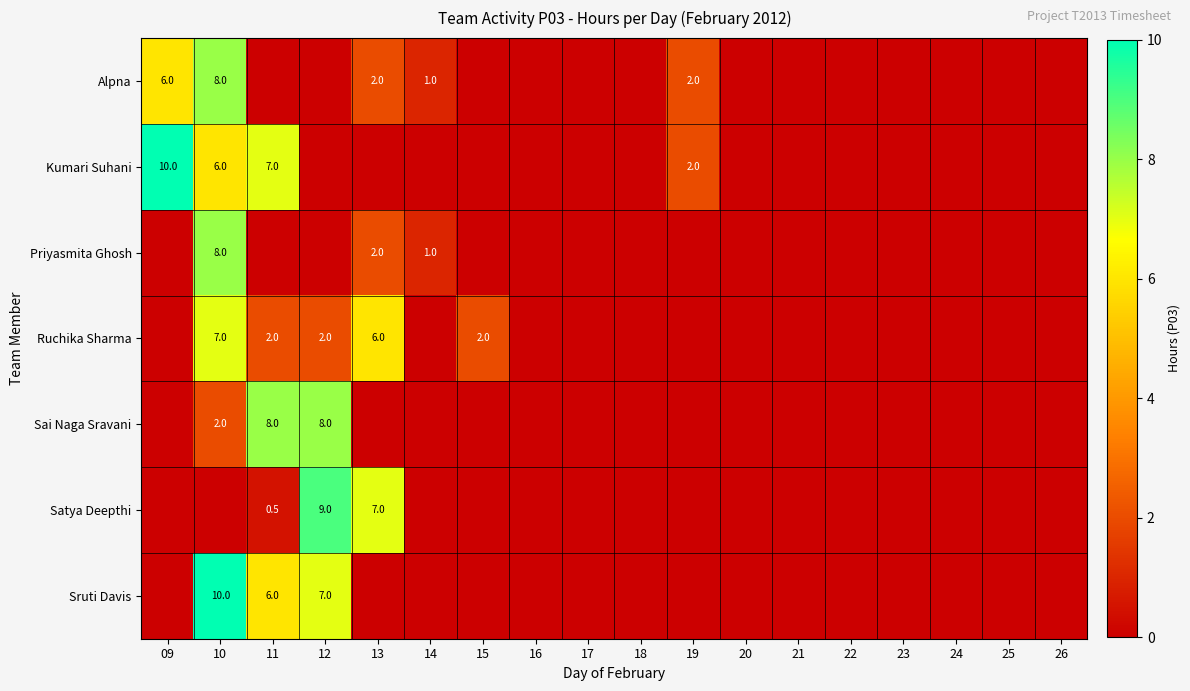

What is the sum of the Alpna values at 10 and 13?

10.0